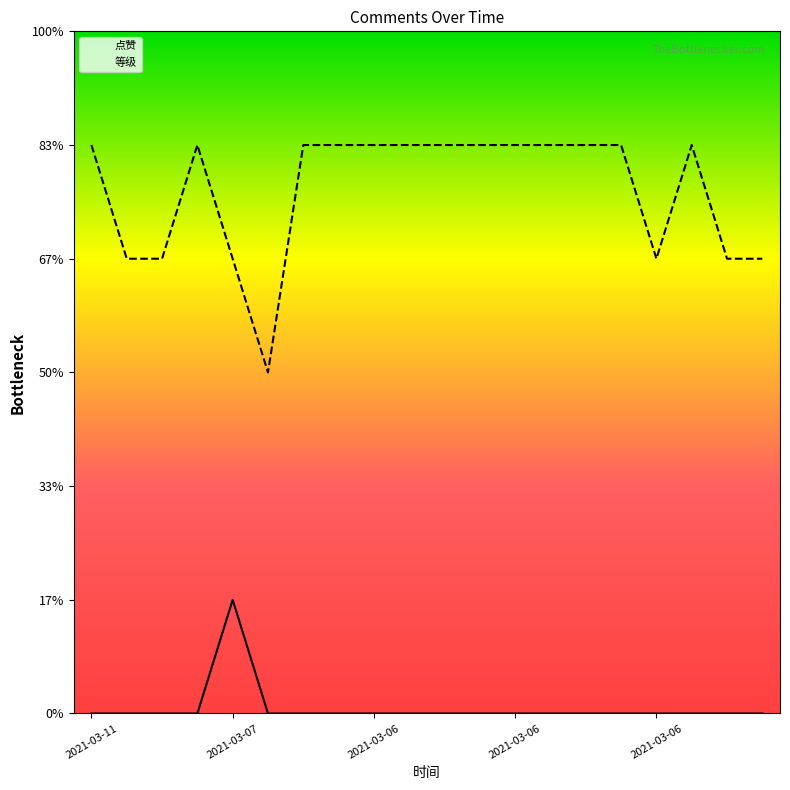

What is the total value across all series at 2021-03-11?

5